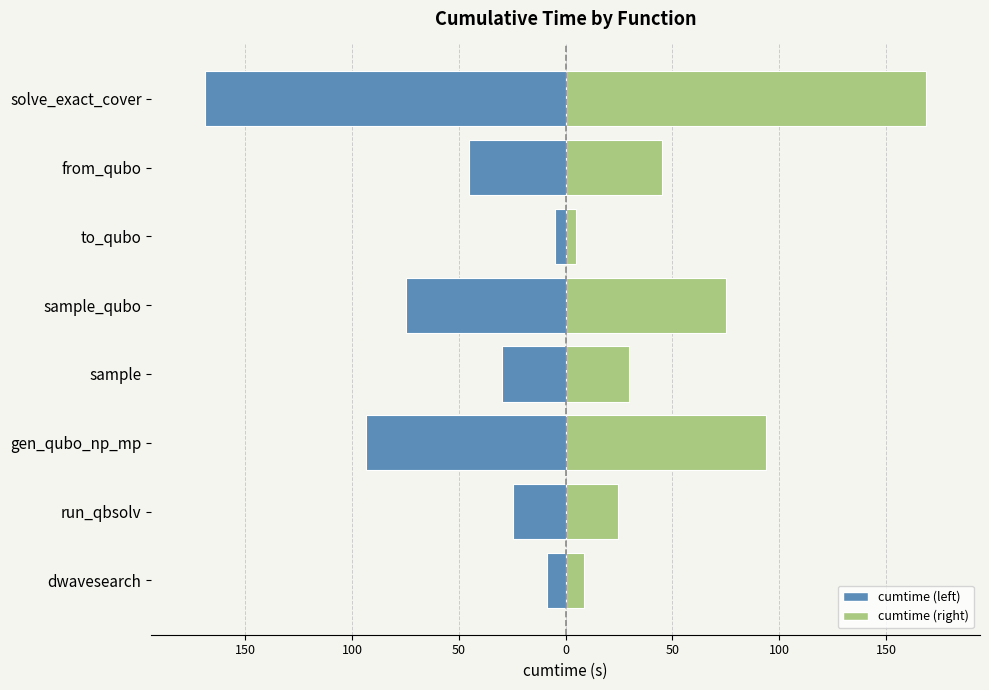

Between run_qbsolv and dwavesearch, which is larger?

dwavesearch